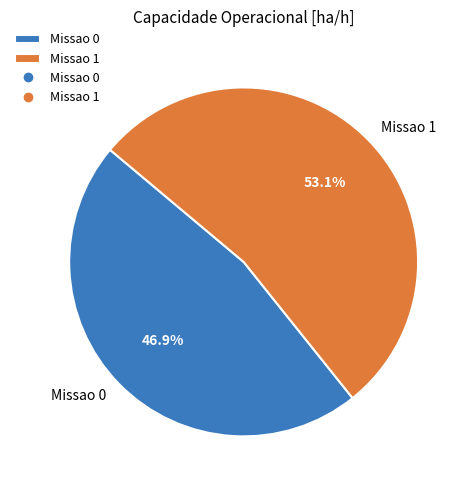

What is the largest slice in the pie chart?

Missao 1